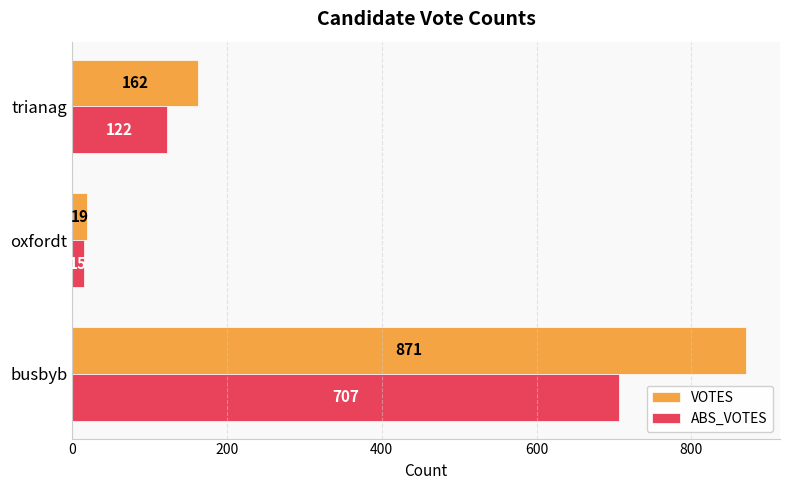

What is the difference between the highest and lowest values at trianag?

40